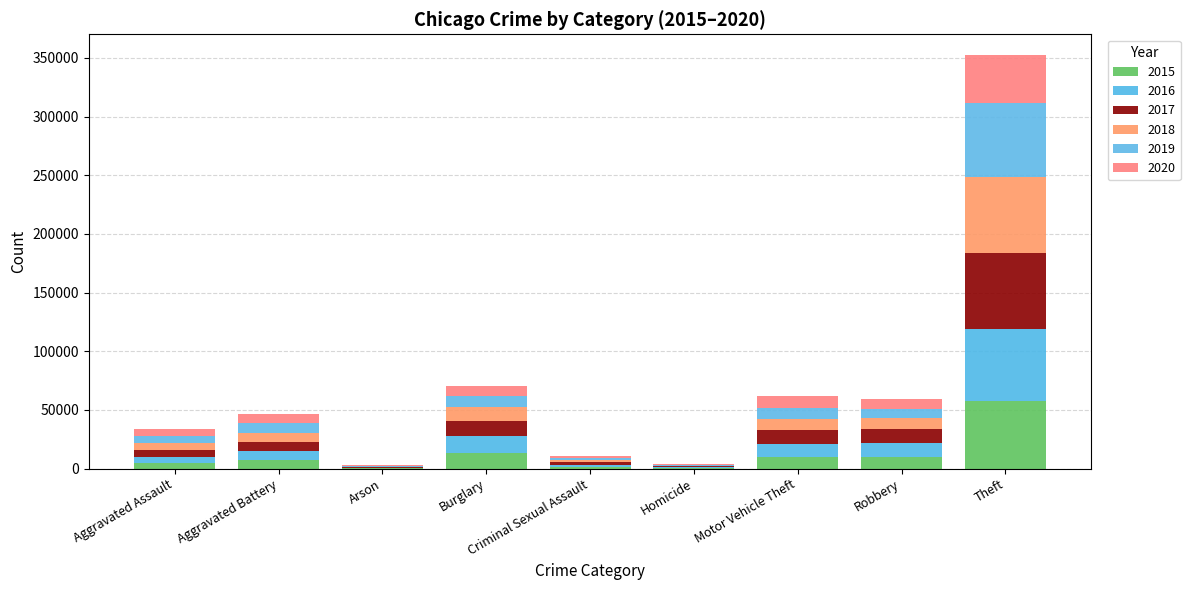

At which label is 2020 closest to 20953?

Motor Vehicle Theft